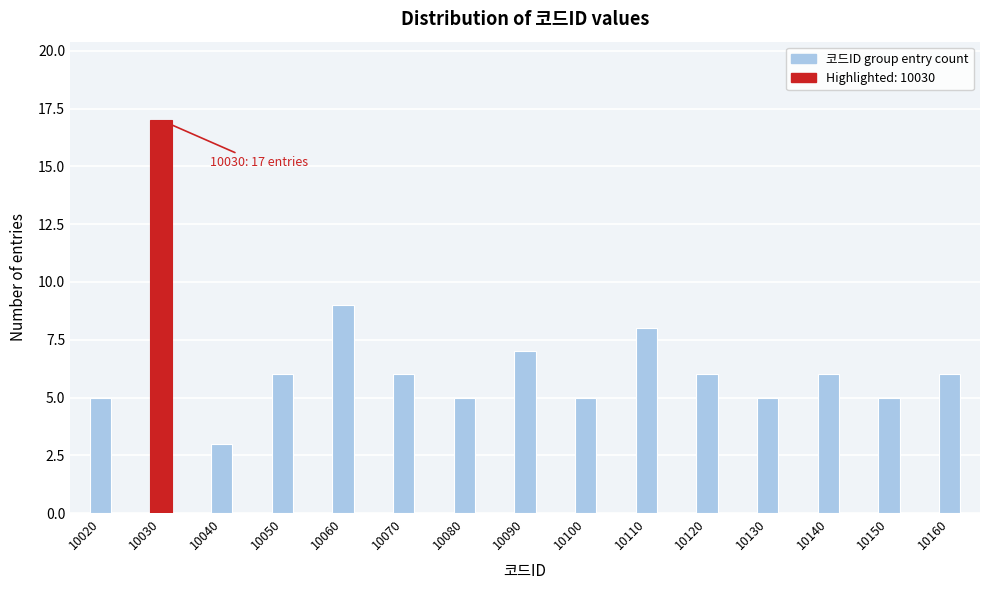

Reading right to left, what are all the values shown in this chart?

6	5	6	5	6	8	5	7	5	6	9	6	3	17	5